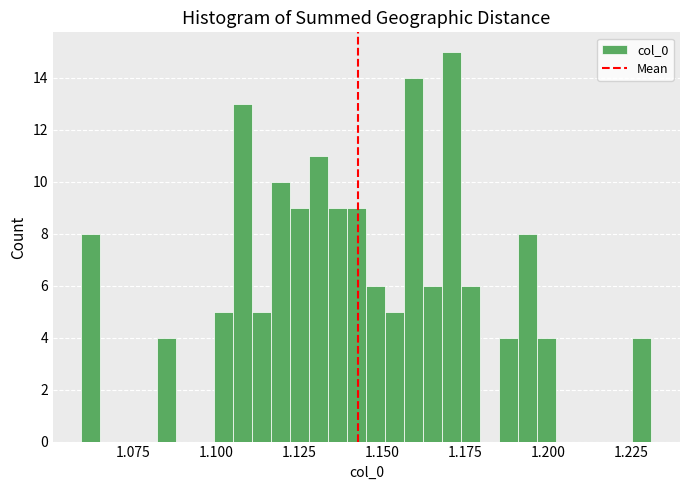

Read against the x-axis, roughly where is the centre of the tallest bar?

1.170